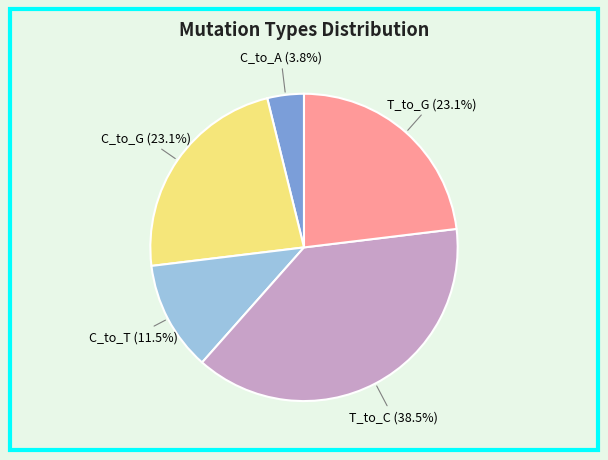

Is there a majority slice in this chart?

No